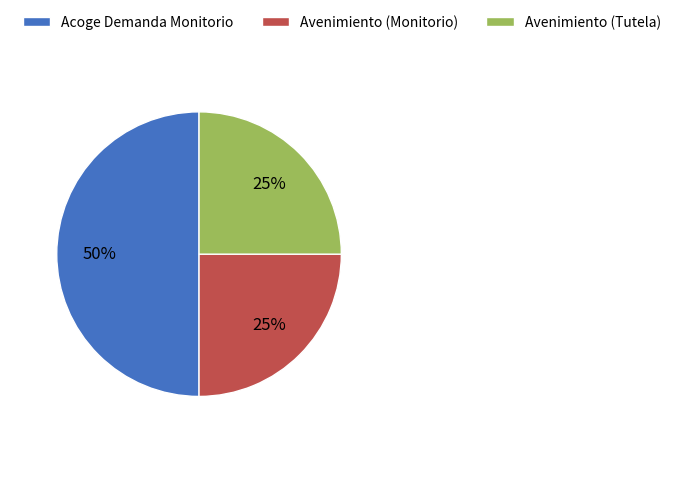

Does Avenimiento (Monitorio) account for over 50% of the chart?

No